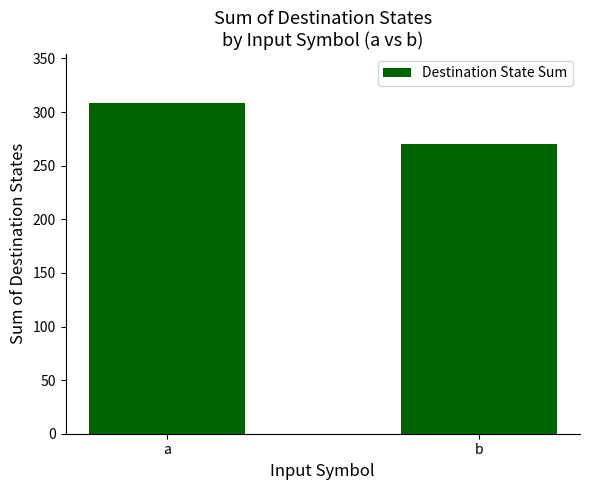

What is the sum of the values at a and b?

578